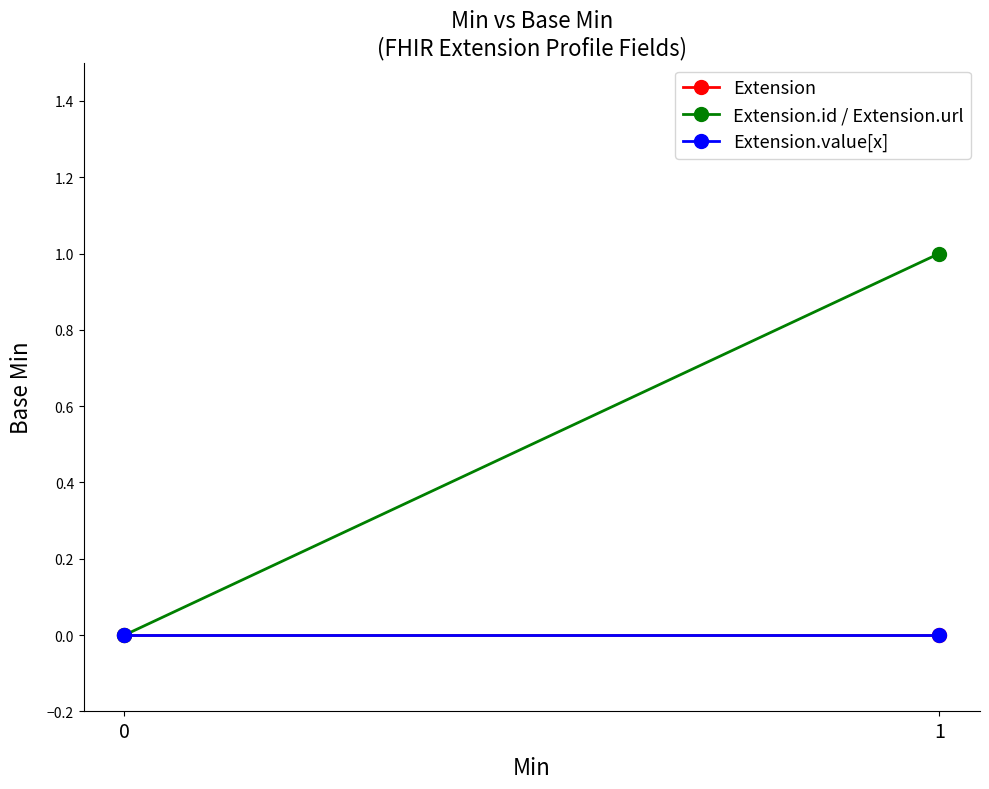

List the labels in order of Extension value, largest first.

0, 1